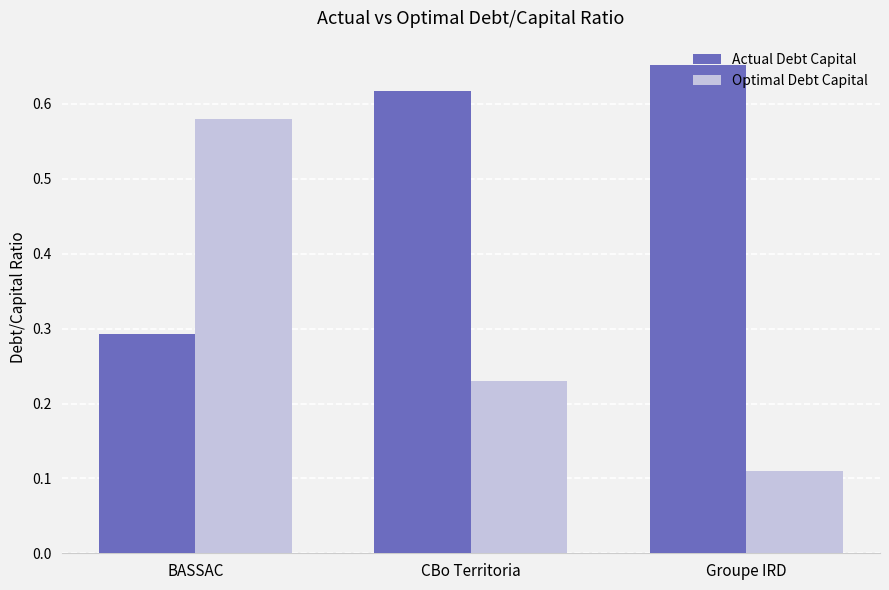

Rank the categories by Actual Debt Capital value from lowest to highest.

BASSAC, CBo Territoria, Groupe IRD